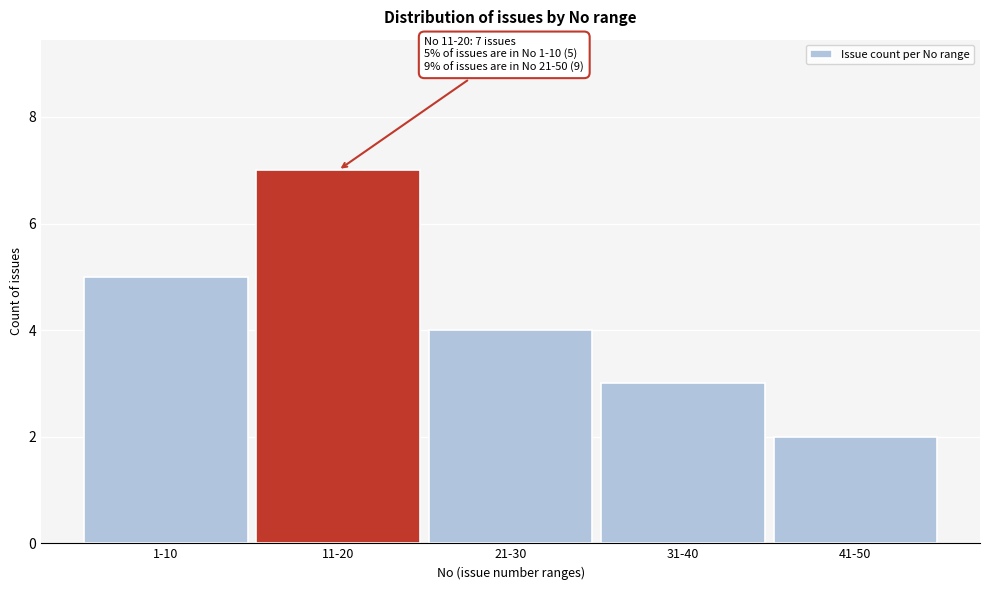

Reading left to right, transcribe all the data shown in this chart.

1-10=5	11-20=7	21-30=4	31-40=3	41-50=2